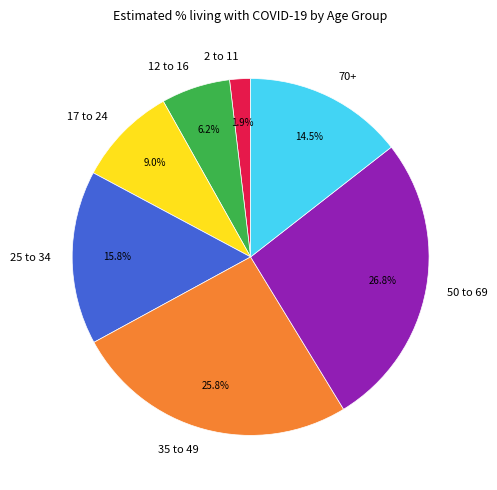

The 25 to 34 slice represents 27% of the pie. True or false?

False